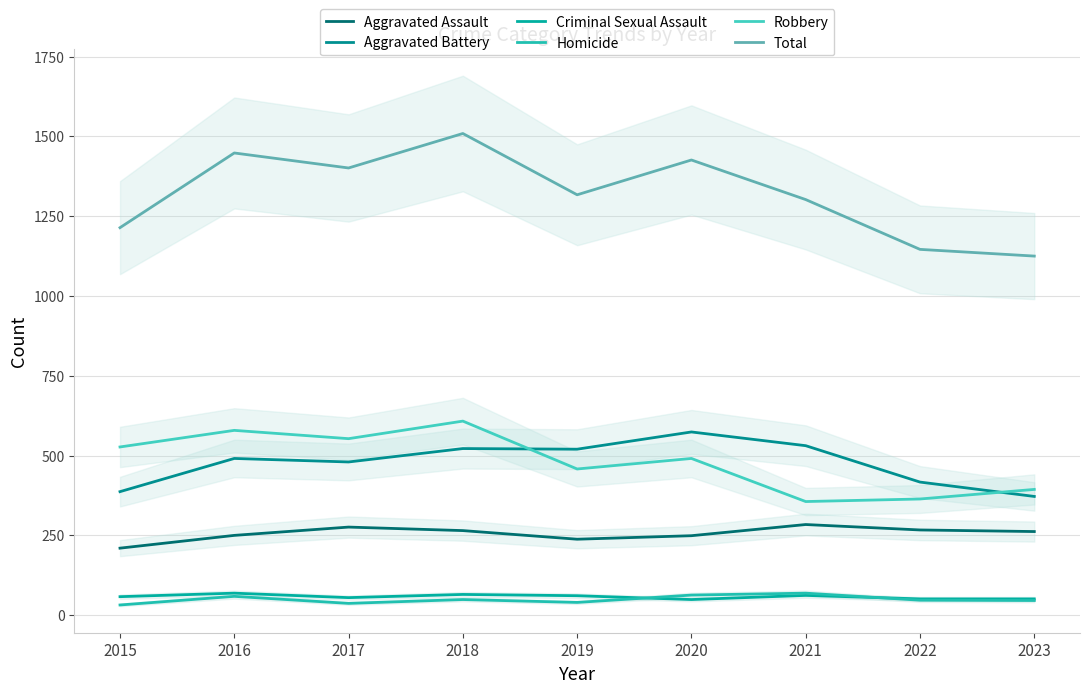

Which series has the widest spread of values?

Total